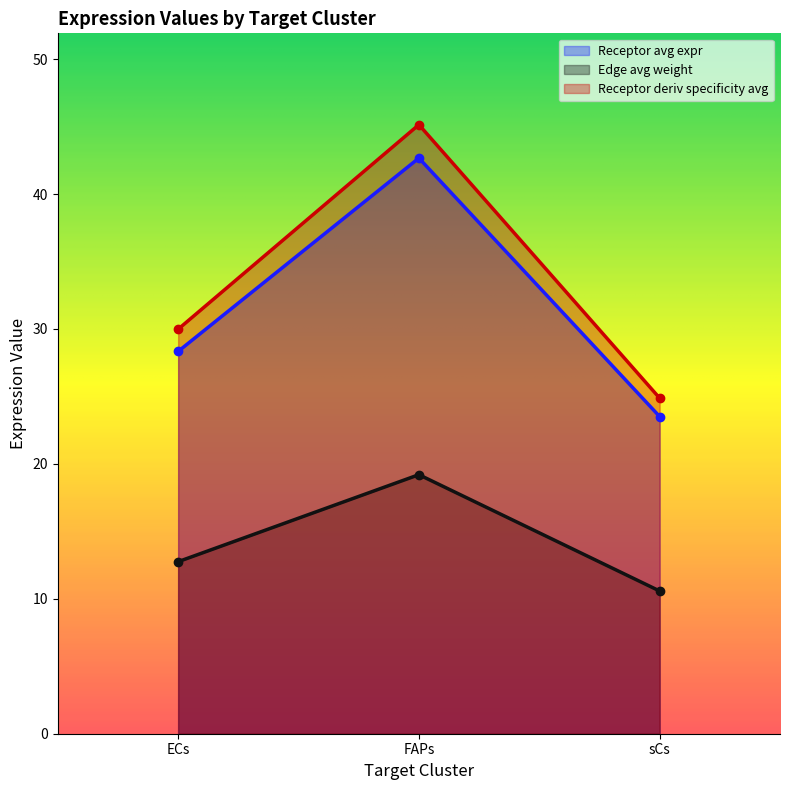

Which label corresponds to the largest value in the chart?

FAPs